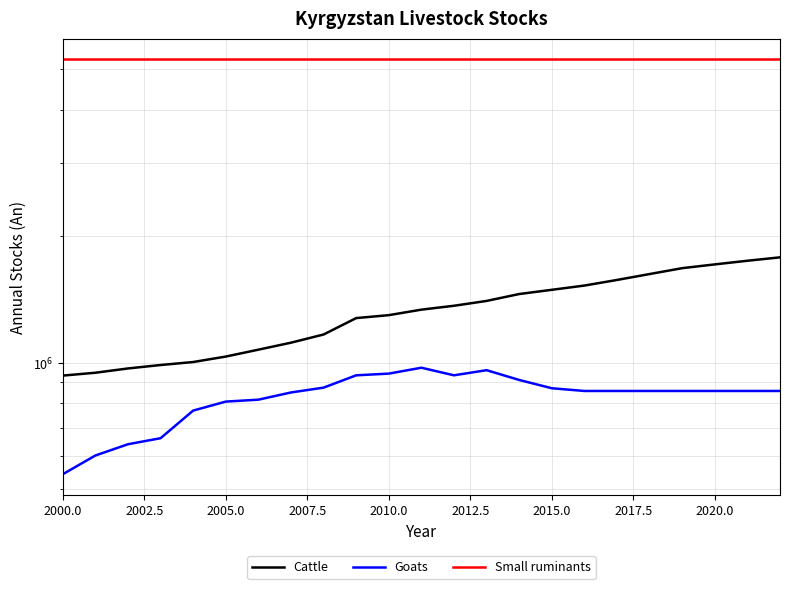

Does the chart display data point markers on the line(s)?

No